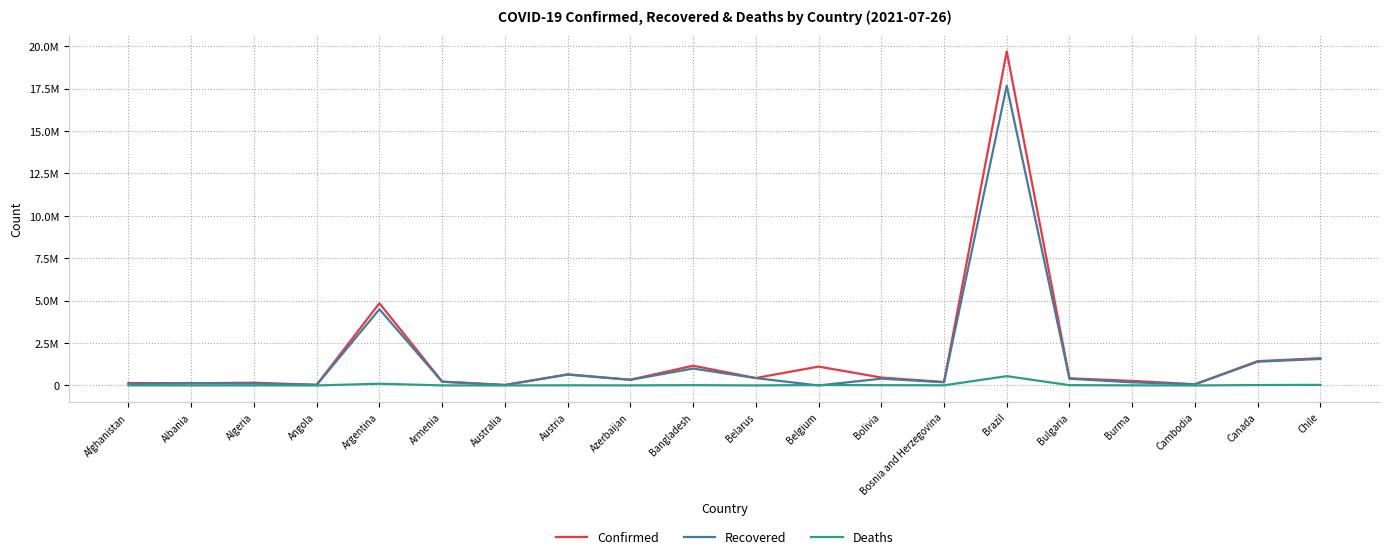

Is this an area chart (filled region under the line)?

No